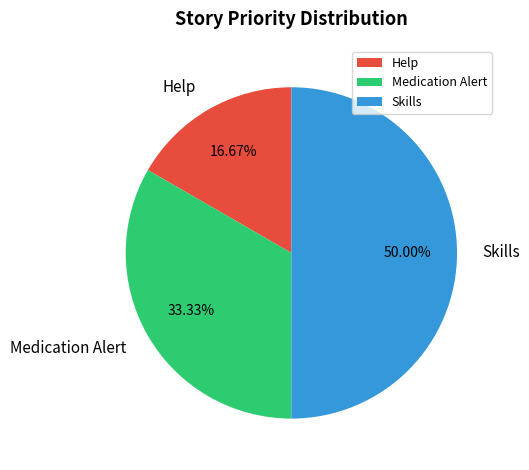

Which has a higher value, Help or Skills?

Skills